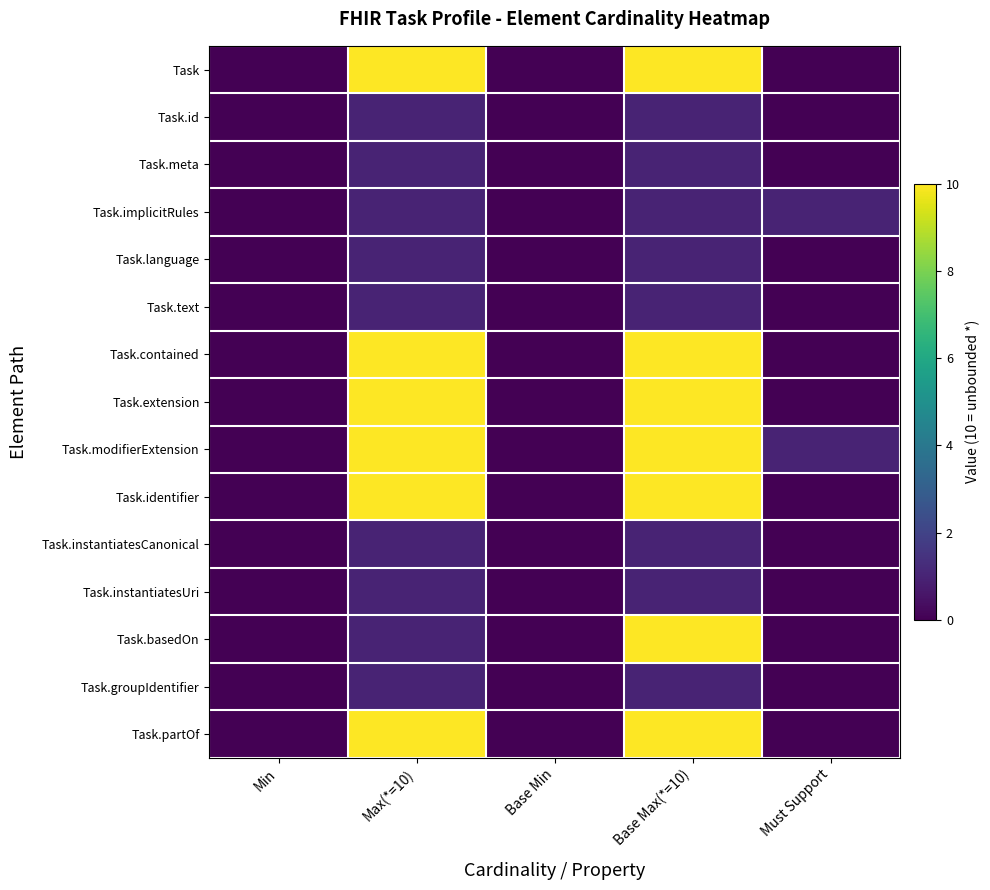

Which category has the highest value across all series?

Max(*=10)